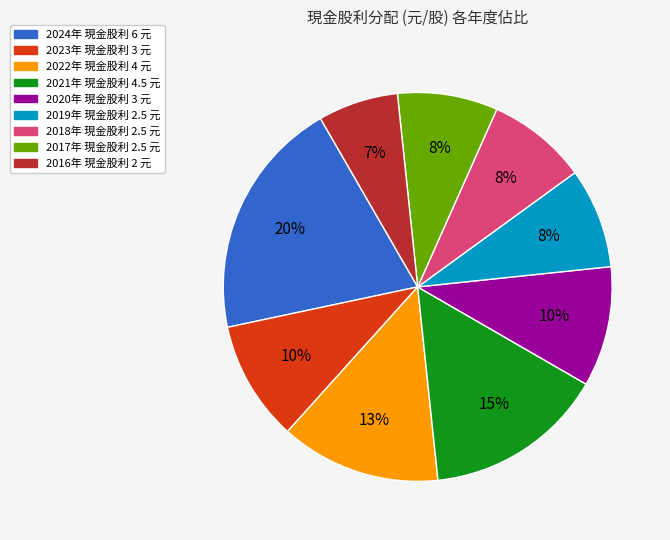

Is there any slice that represents more than half of the pie?

No